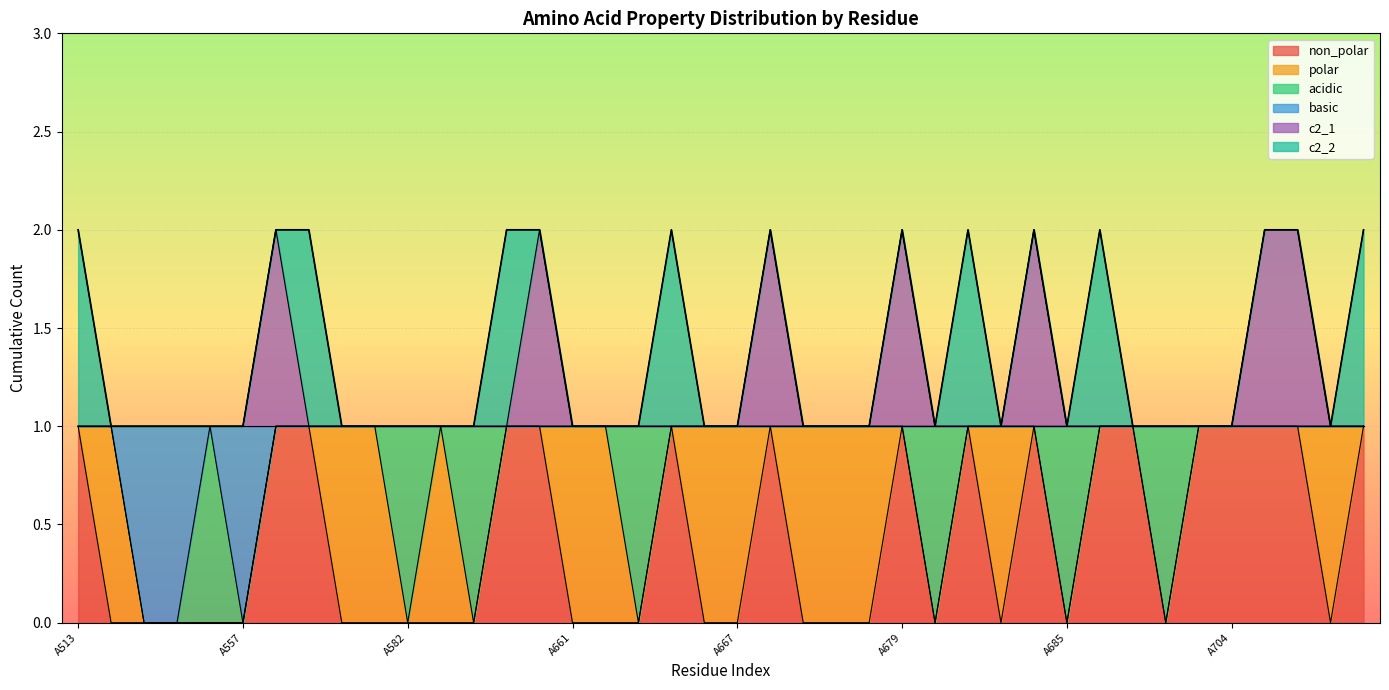

Which series has the largest range (max minus min)?

non_polar